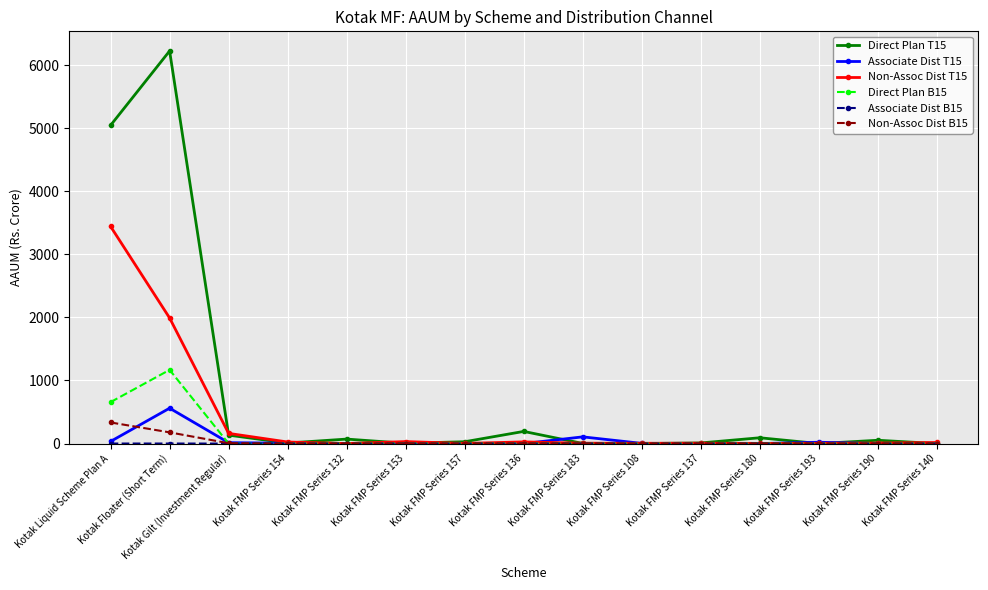

Which series has the largest range (max minus min)?

Direct Plan T15